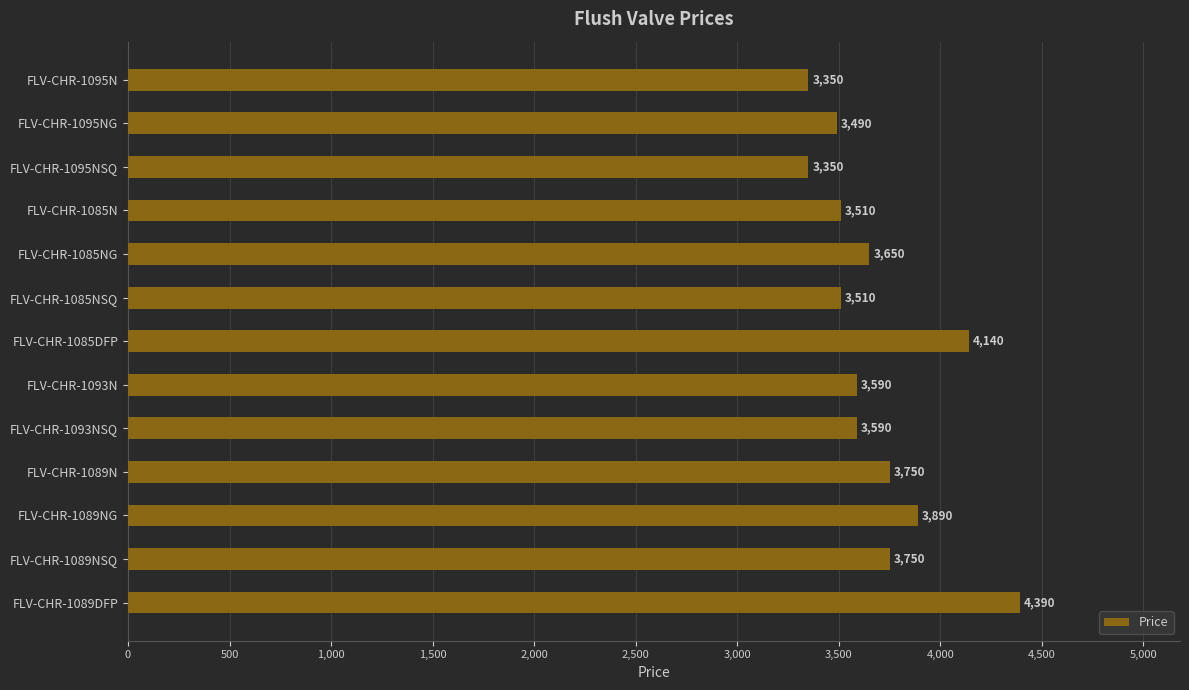

How many bars are there in total?

13